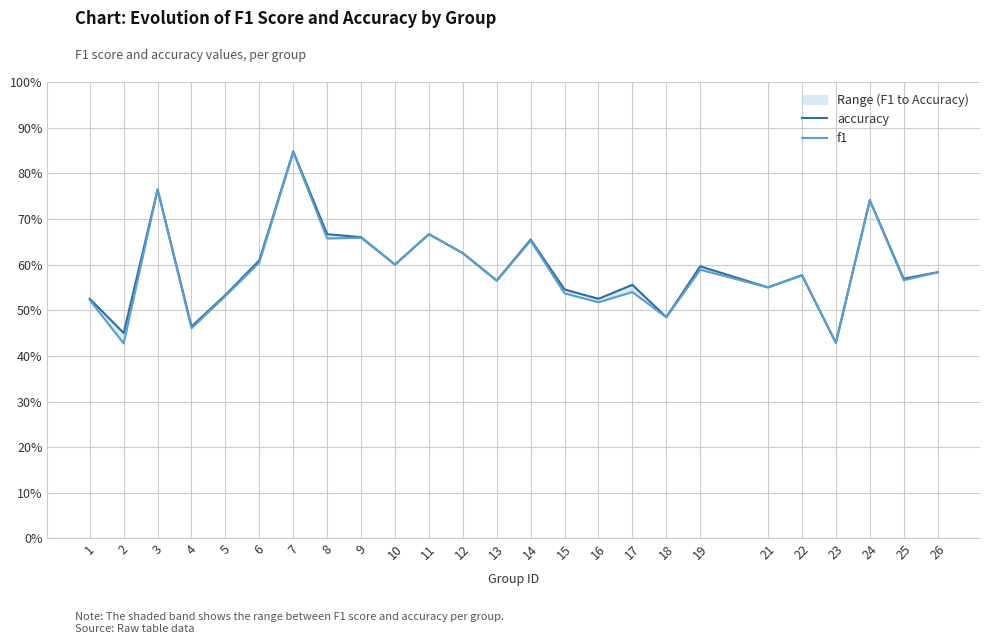

Is the value of f1 at 12 greater than the value of accuracy at 12?

No